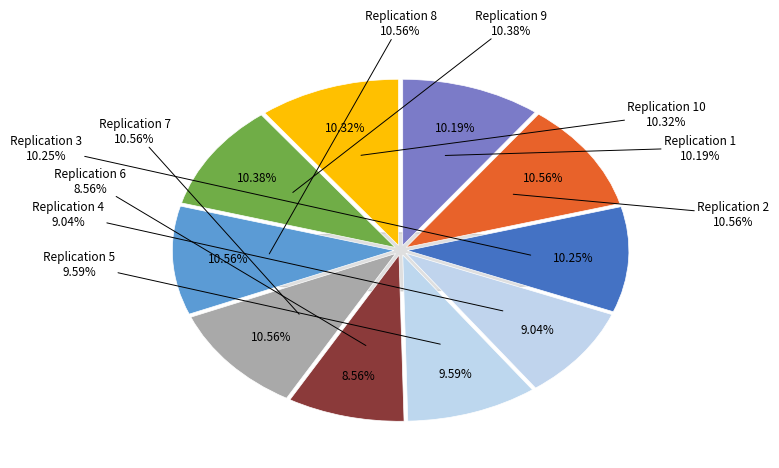

The Replication 10 slice represents 18% of the pie. True or false?

False